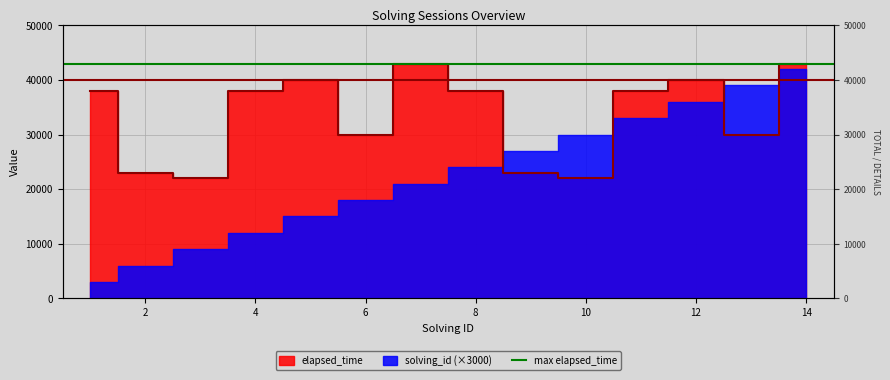

How many data points are above 38000?

4